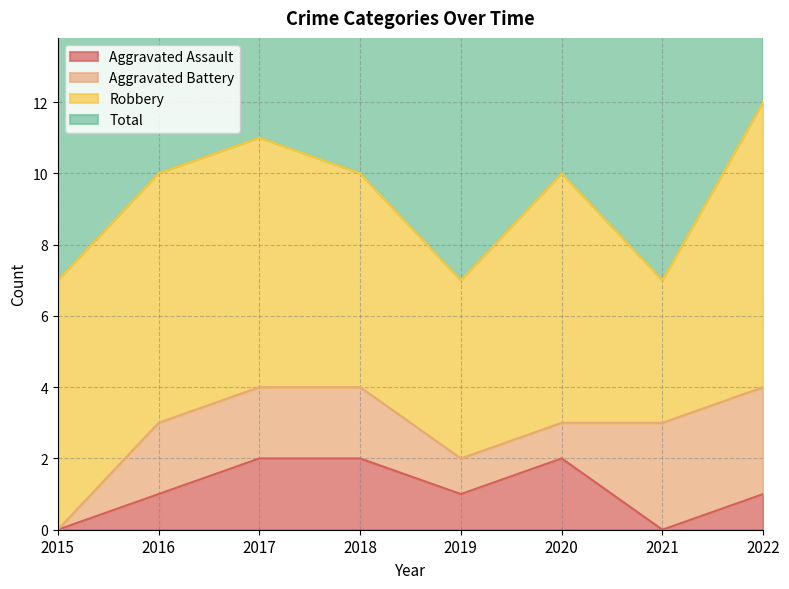

The value of Aggravated Assault at 2015 is 0. True or false?

True